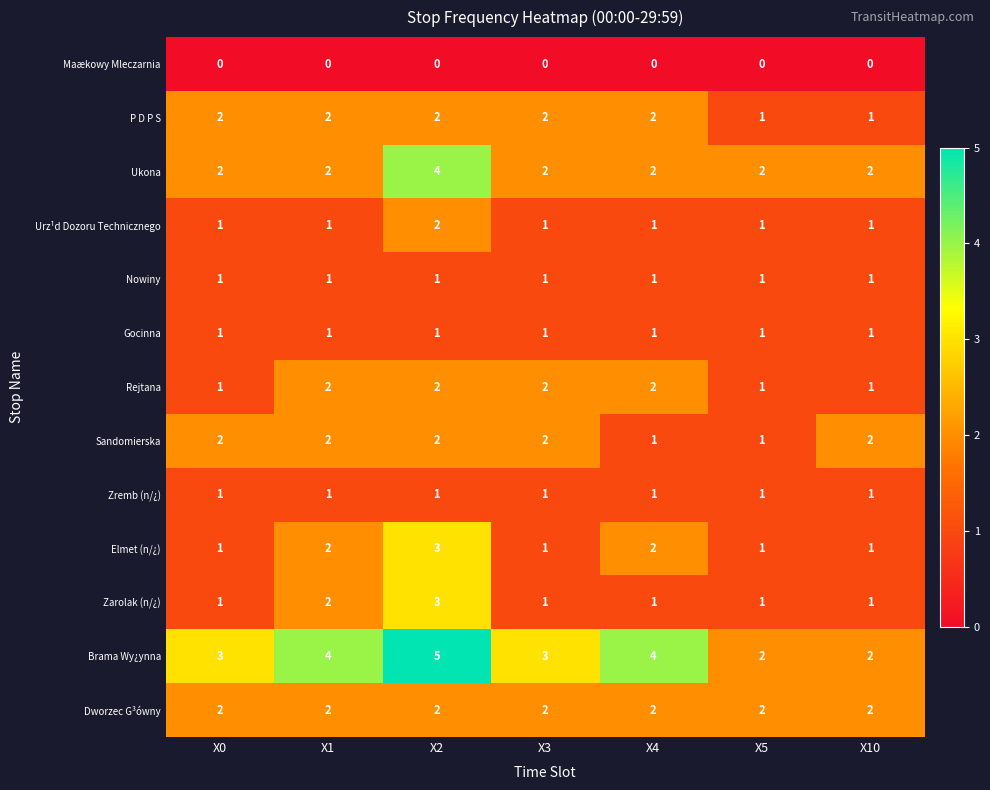

True or false: Elmet (n/¿) has a value of 2 at X2.

False